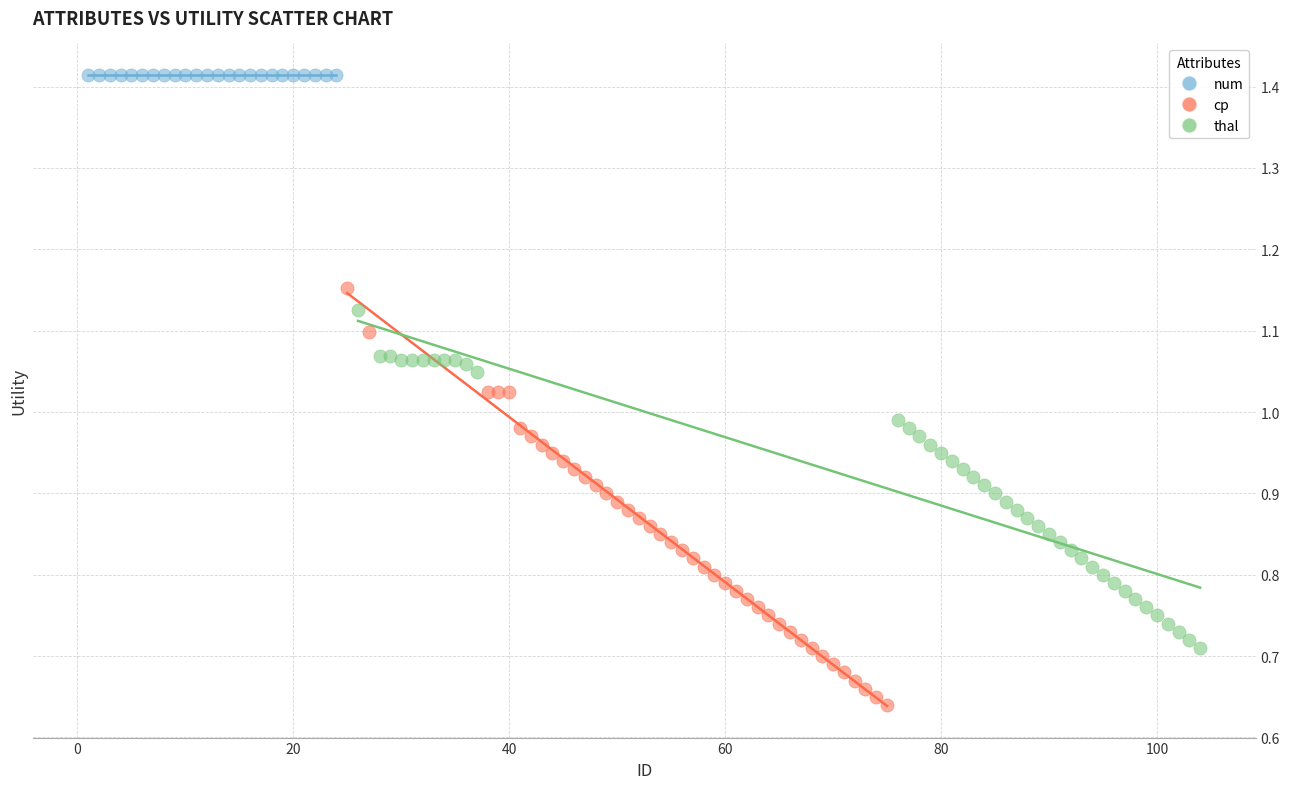

Which series reaches the minimum Y coordinate?

cp